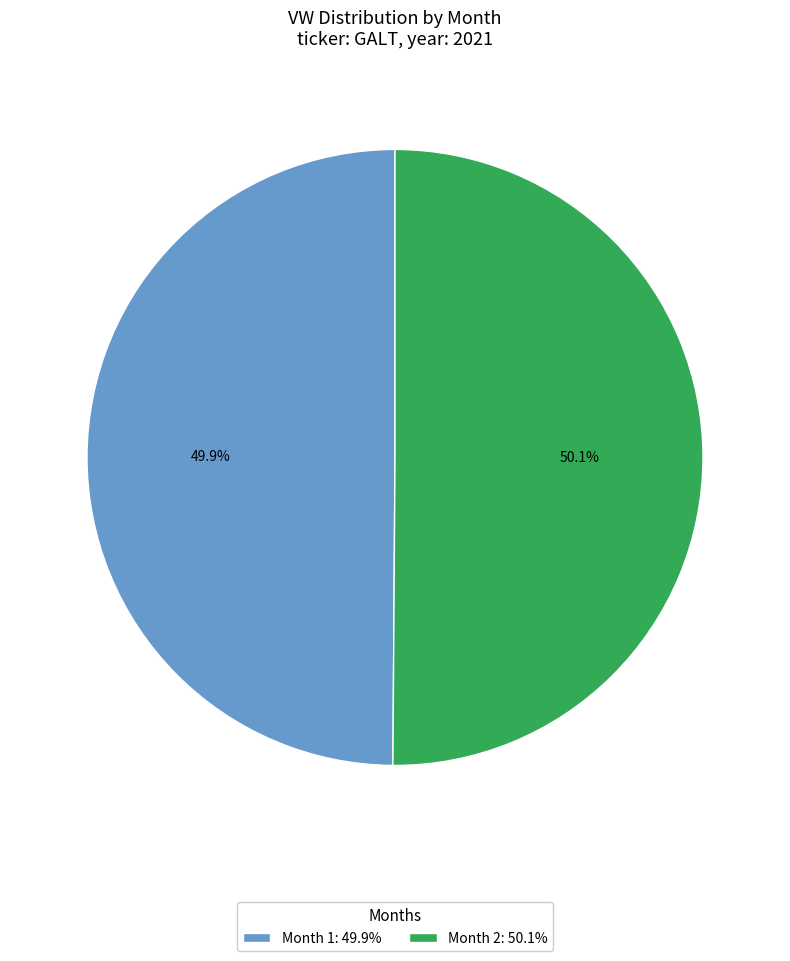

Is there any slice that represents more than half of the pie?

Yes